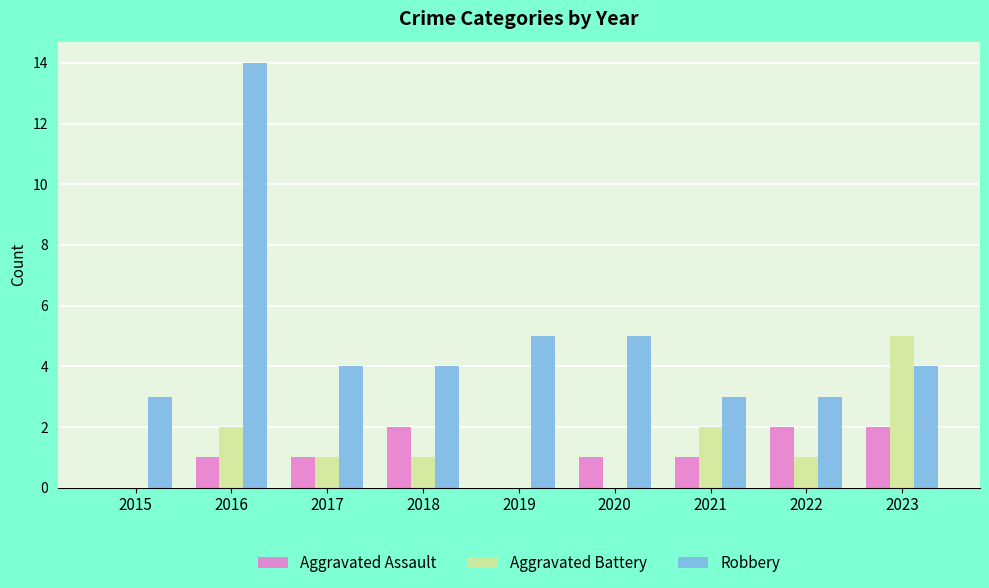

The value of Aggravated Assault at 2015 is 1. True or false?

False